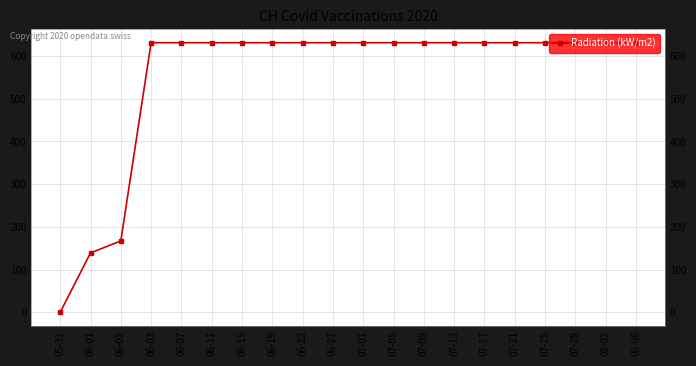

Rank the categories by value from lowest to highest.

05-31, 06-01, 06-02, 06-03, 06-07, 06-11, 06-15, 06-19, 06-23, 06-27, 07-01, 07-05, 07-09, 07-13, 07-17, 07-21, 07-25, 07-29, 08-02, 08-06